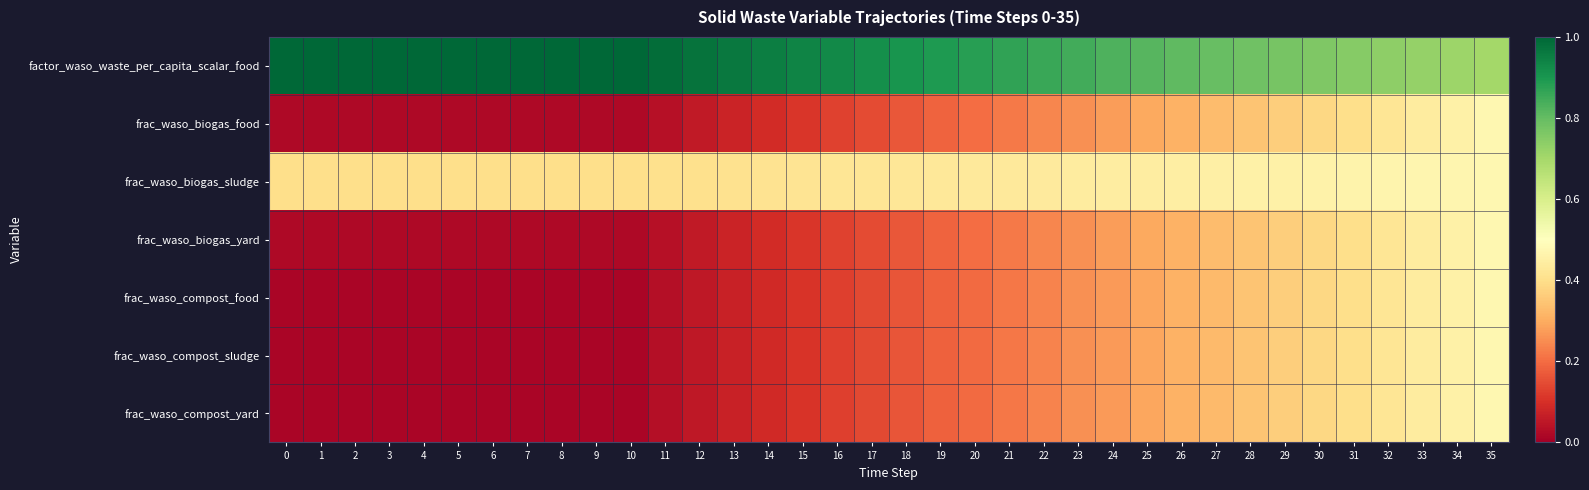

At how many categories does at least one series exceed 0?

36